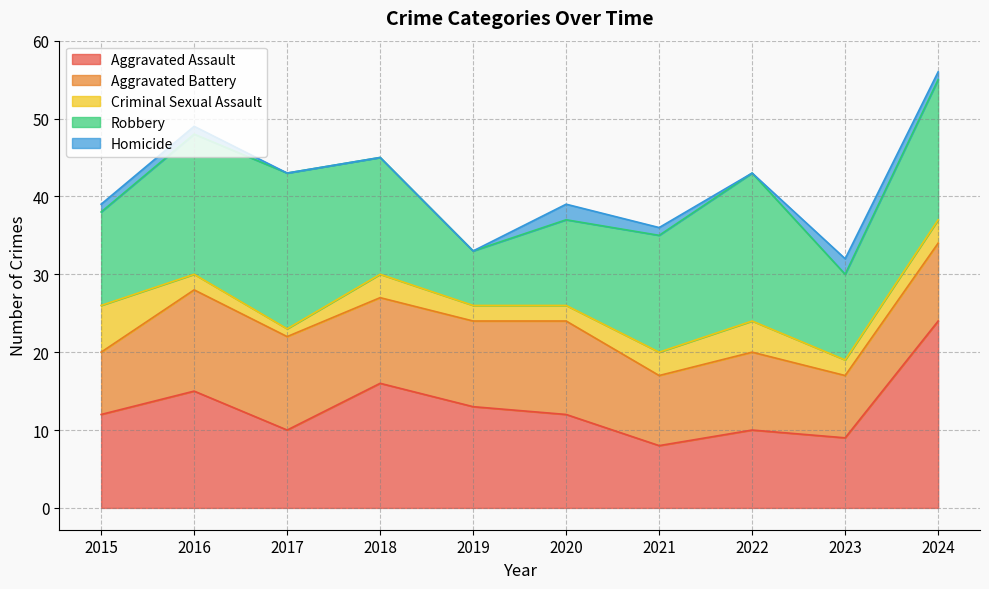

Read the Robbery value at 2024, to the nearest 10.

20